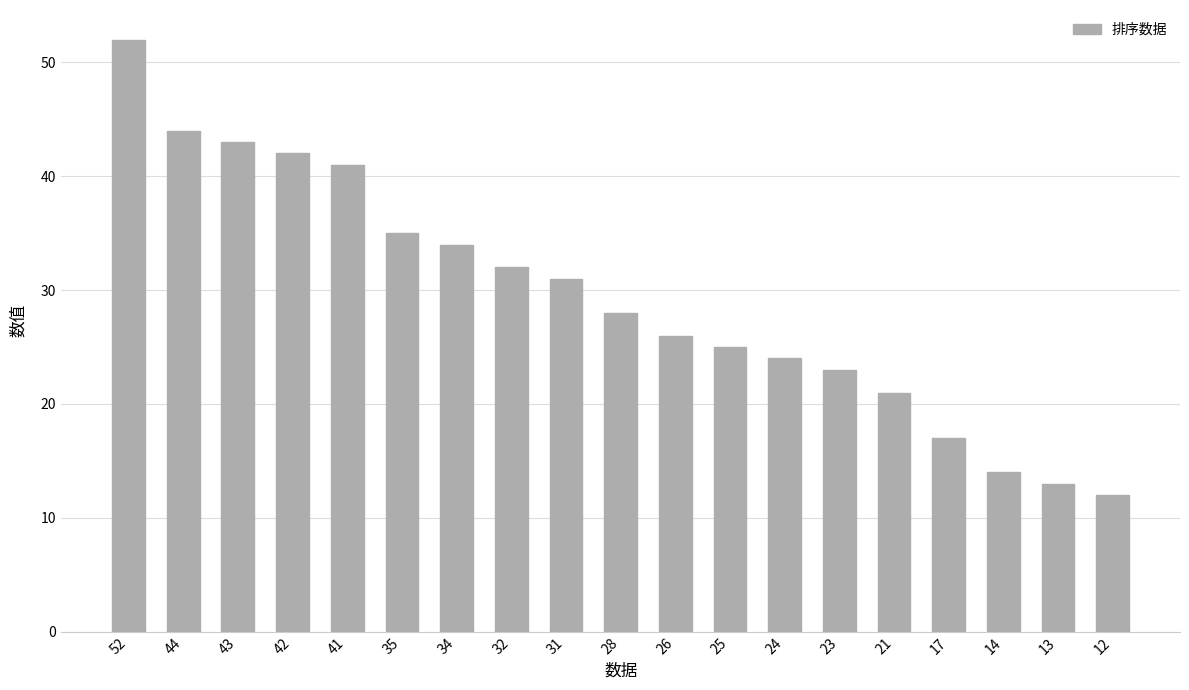

How many values are below 28?

9